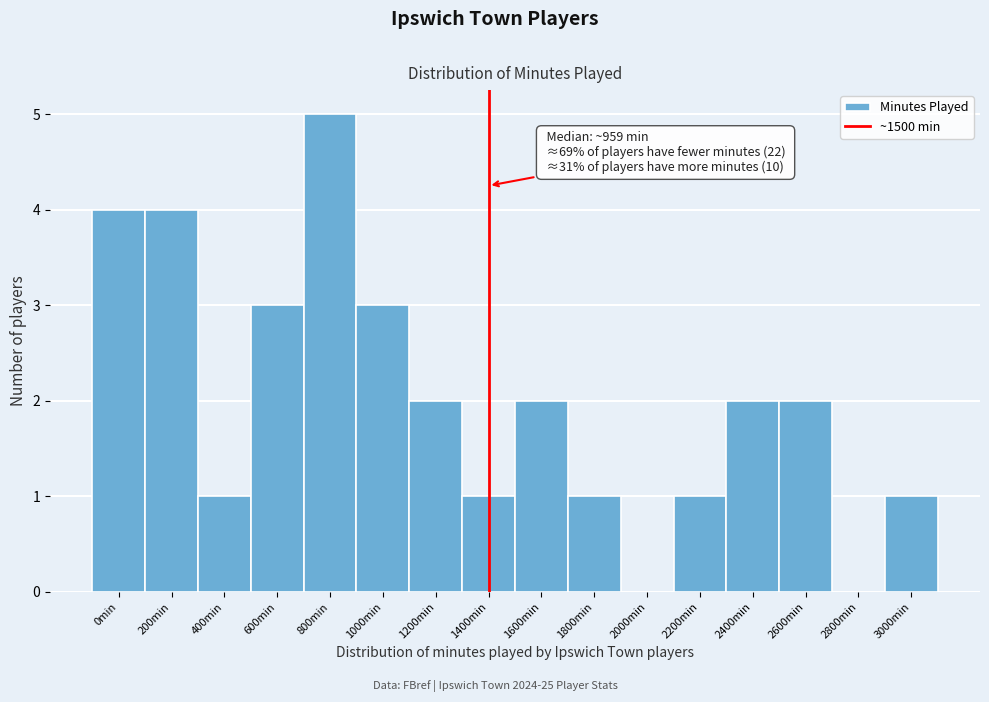

Reading left to right, transcribe all the data shown in this chart.

0min=4	200min=4	400min=1	600min=3	800min=5	1000min=3	1200min=2	1400min=1	1600min=2	1800min=1	2000min=0	2200min=1	2400min=2	2600min=2	2800min=0	3000min=1